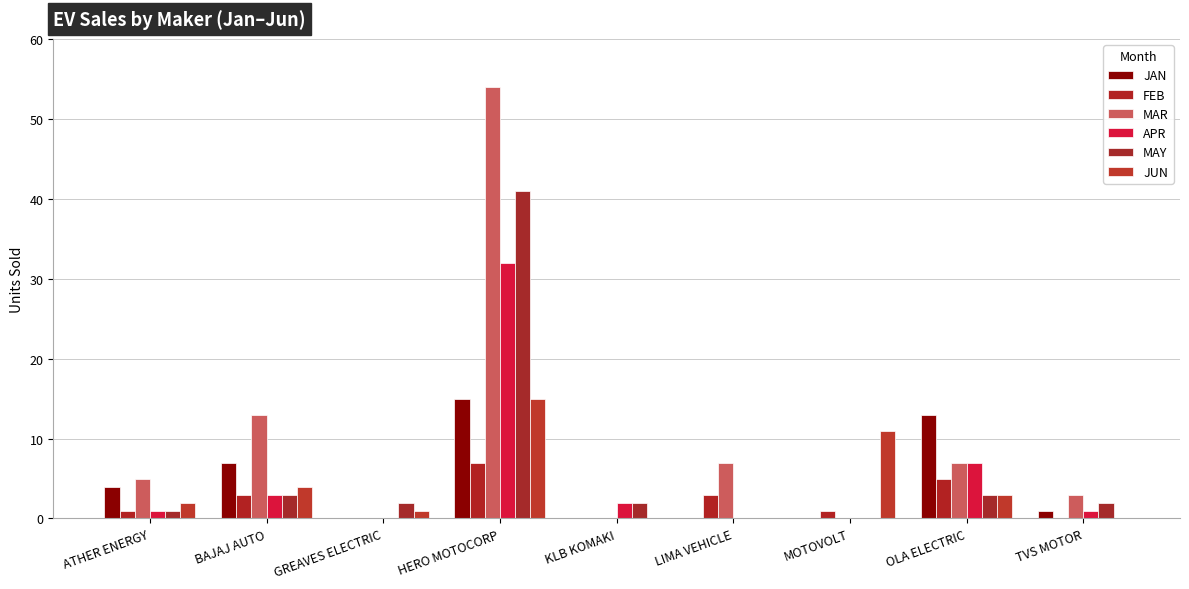

What is the label of the 7th bar from the left?

MOTOVOLT